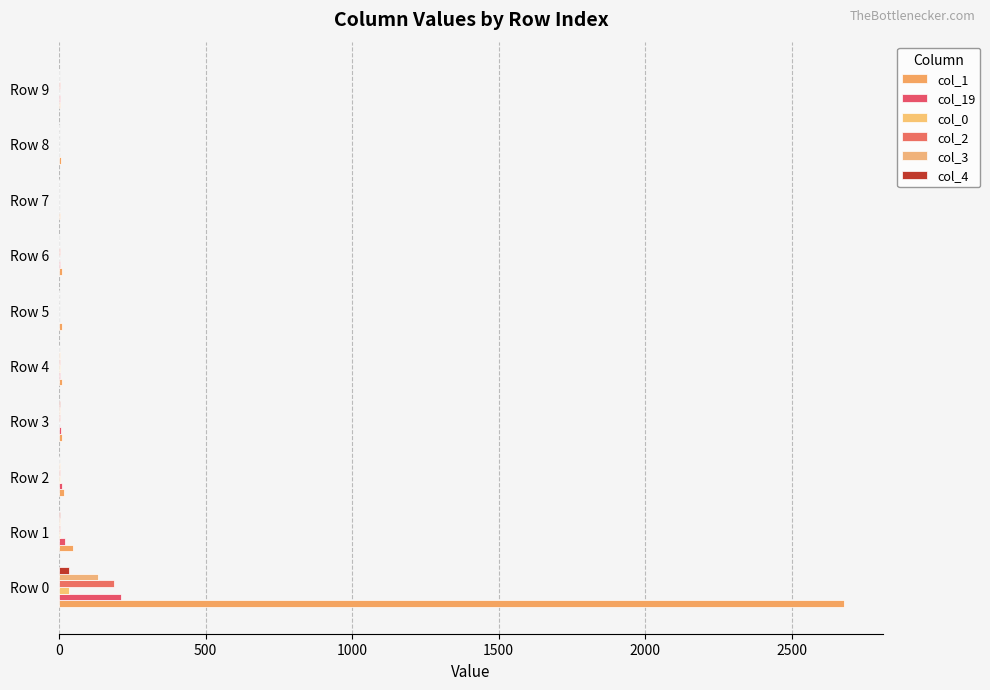

How many categories are shown in the chart?

10